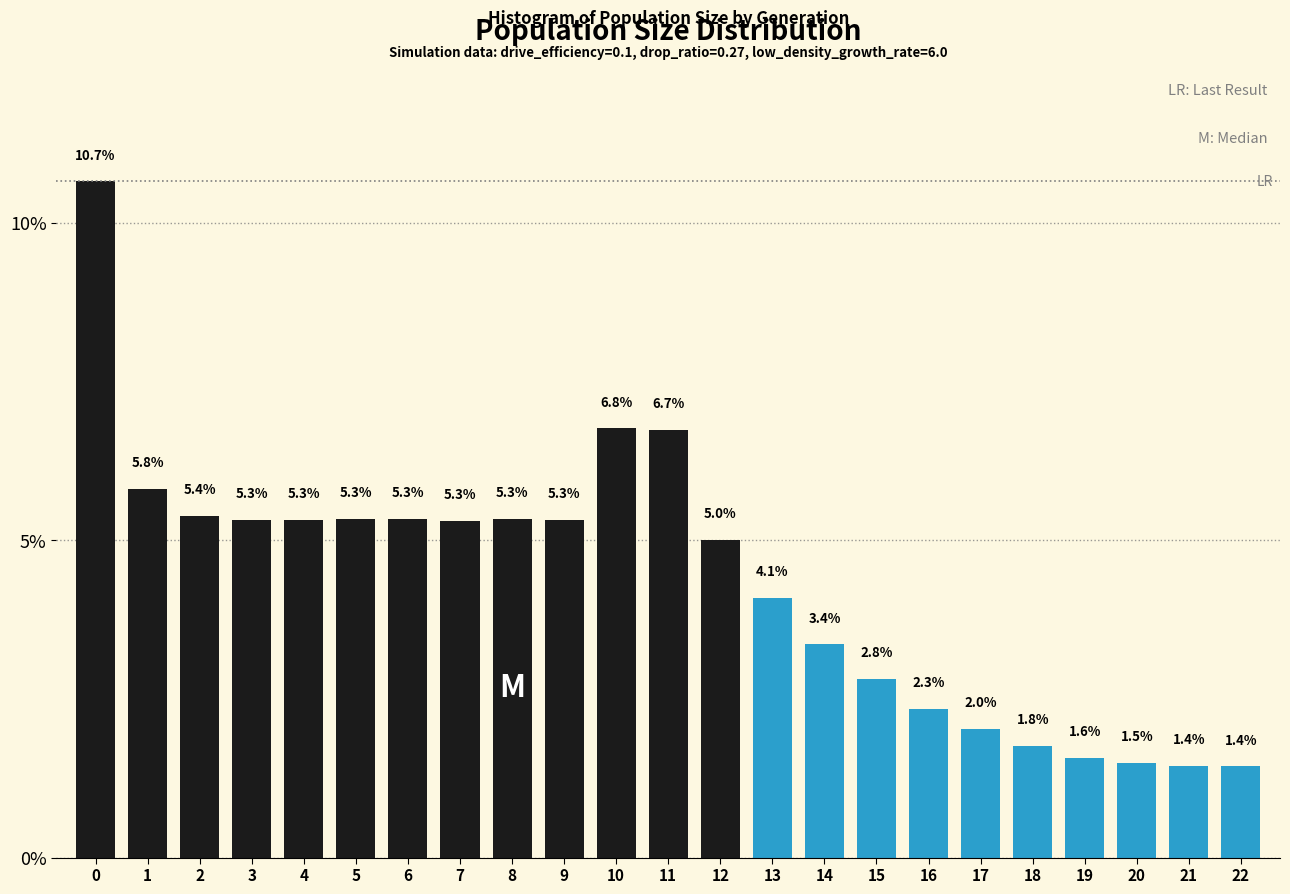

Reading left to right, what are all the values shown in this chart?

0=10.7	1=5.8	2=5.4	3=5.3	4=5.3	5=5.3	6=5.3	7=5.3	8=5.3	9=5.3	10=6.8	11=6.7	12=5.0	13=4.1	14=3.4	15=2.8	16=2.3	17=2.0	18=1.8	19=1.6	20=1.5	21=1.4	22=1.4